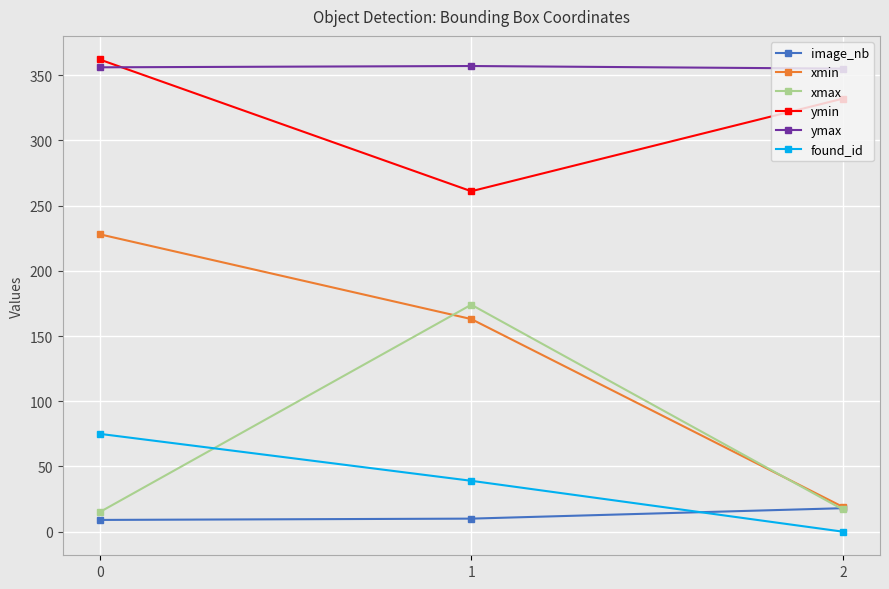

Rank the series by their maximum value, from lowest to highest.

image_nb, found_id, xmax, xmin, ymax, ymin